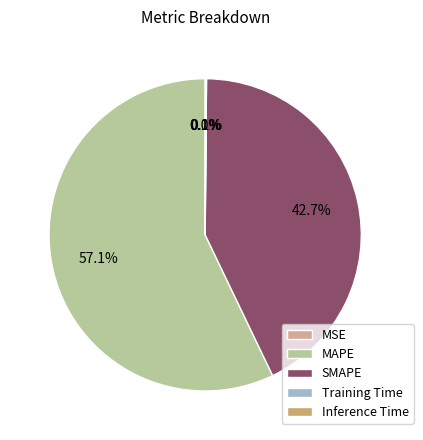

Which slice is the largest?

MAPE